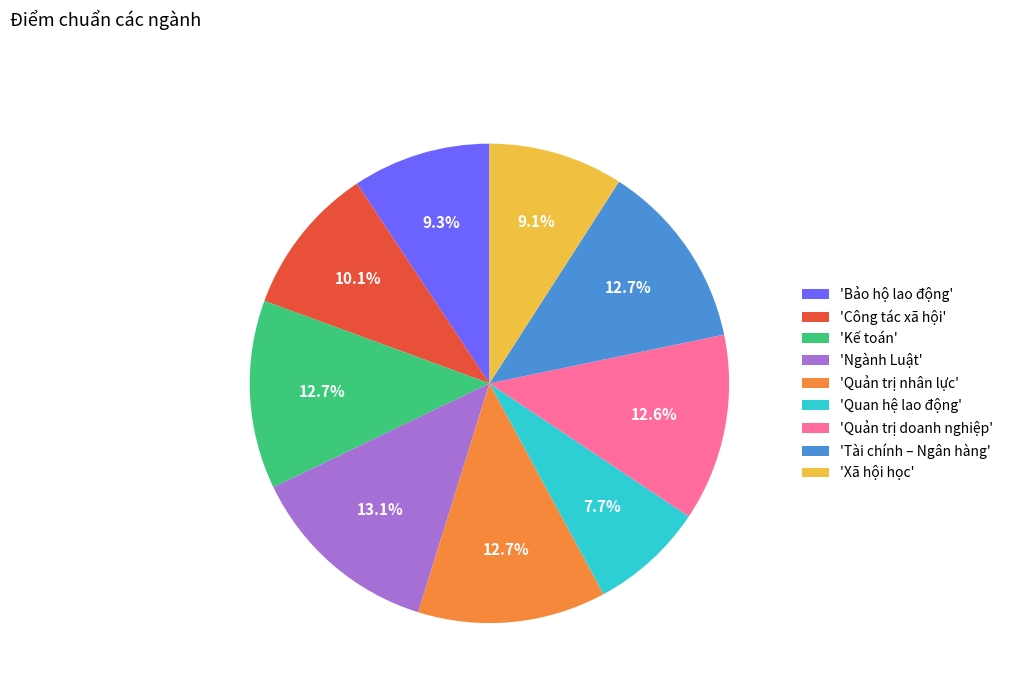

How many slices are in this pie chart?

9